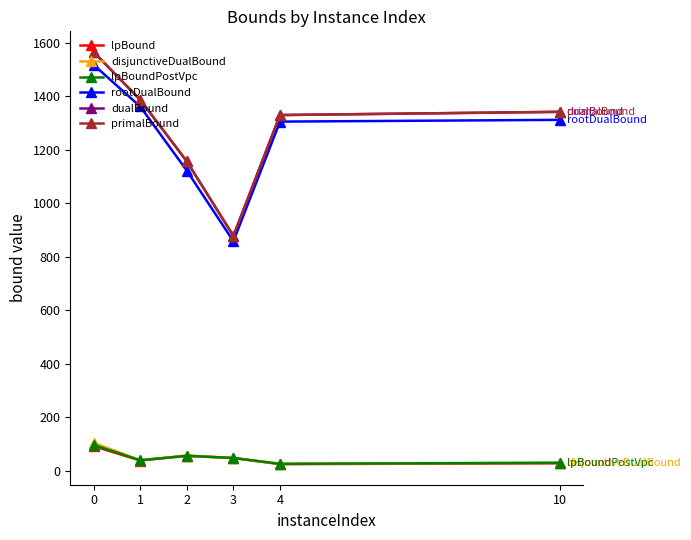

Is this an area chart (filled region under the line)?

No